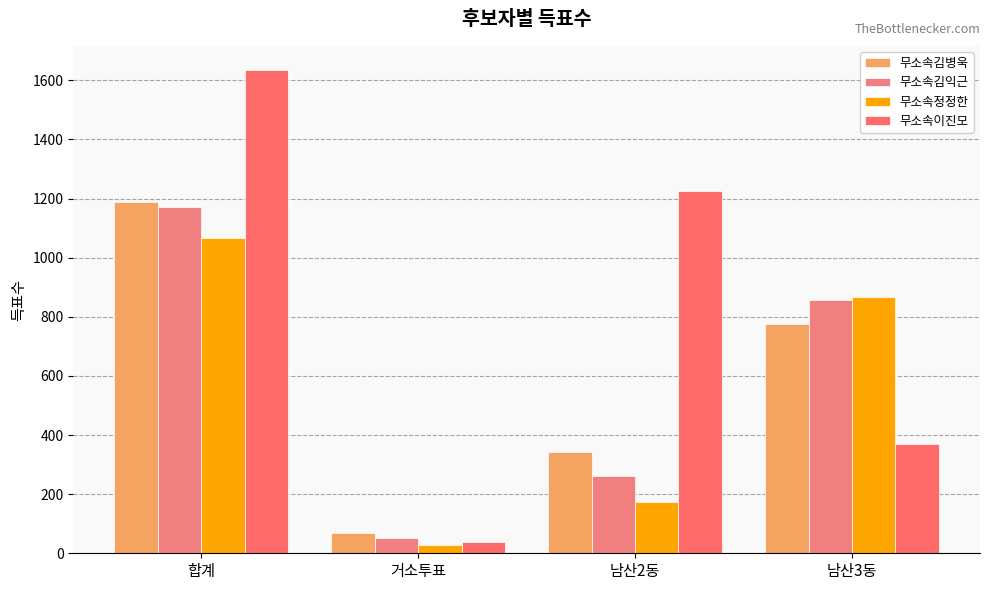

Is the value of 무소속정정한 at 남산3동 greater than the value of 무소속김병욱 at 거소투표?

Yes